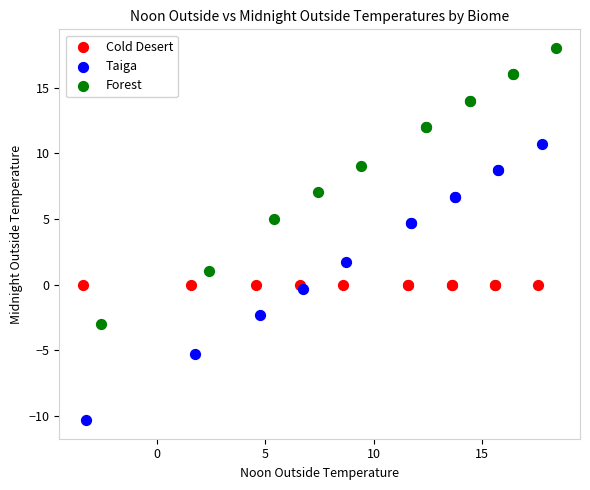

Which series contains the highest Y value?

Forest